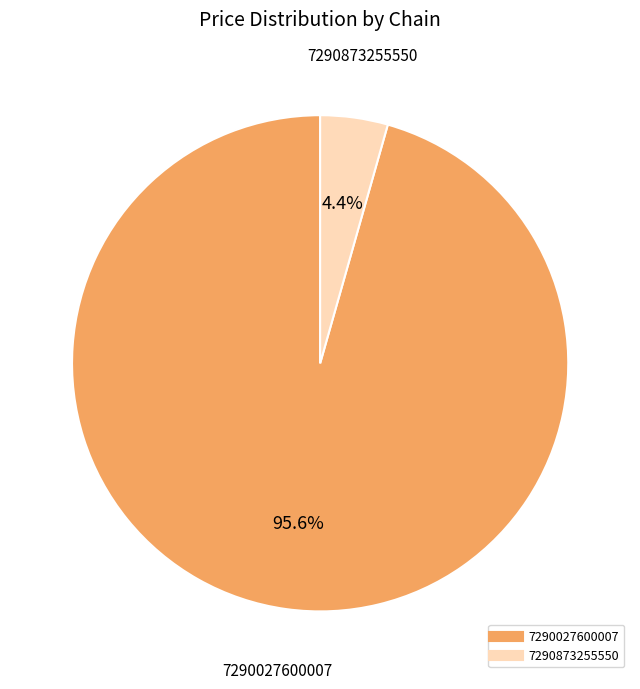

To the nearest percent, what is the difference between the 7290027600007 and 7290873255550 slice percentages?

91%